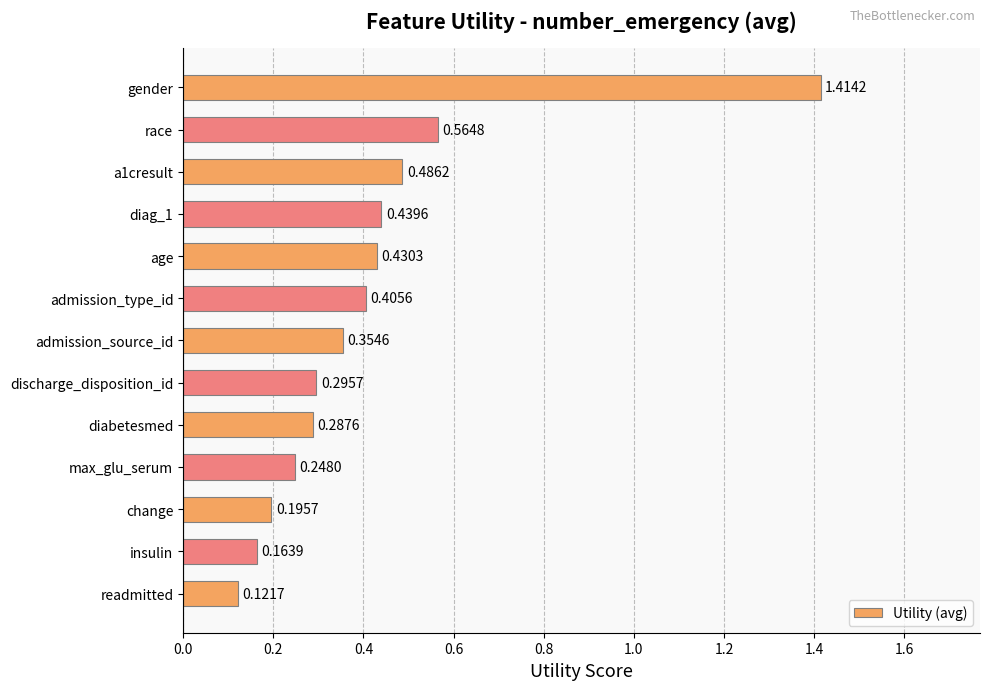

What is the sum of all values?

5.4